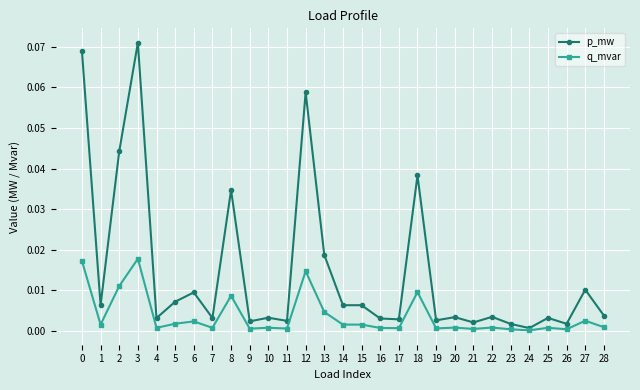

Which series has the largest total across all categories?

p_mw